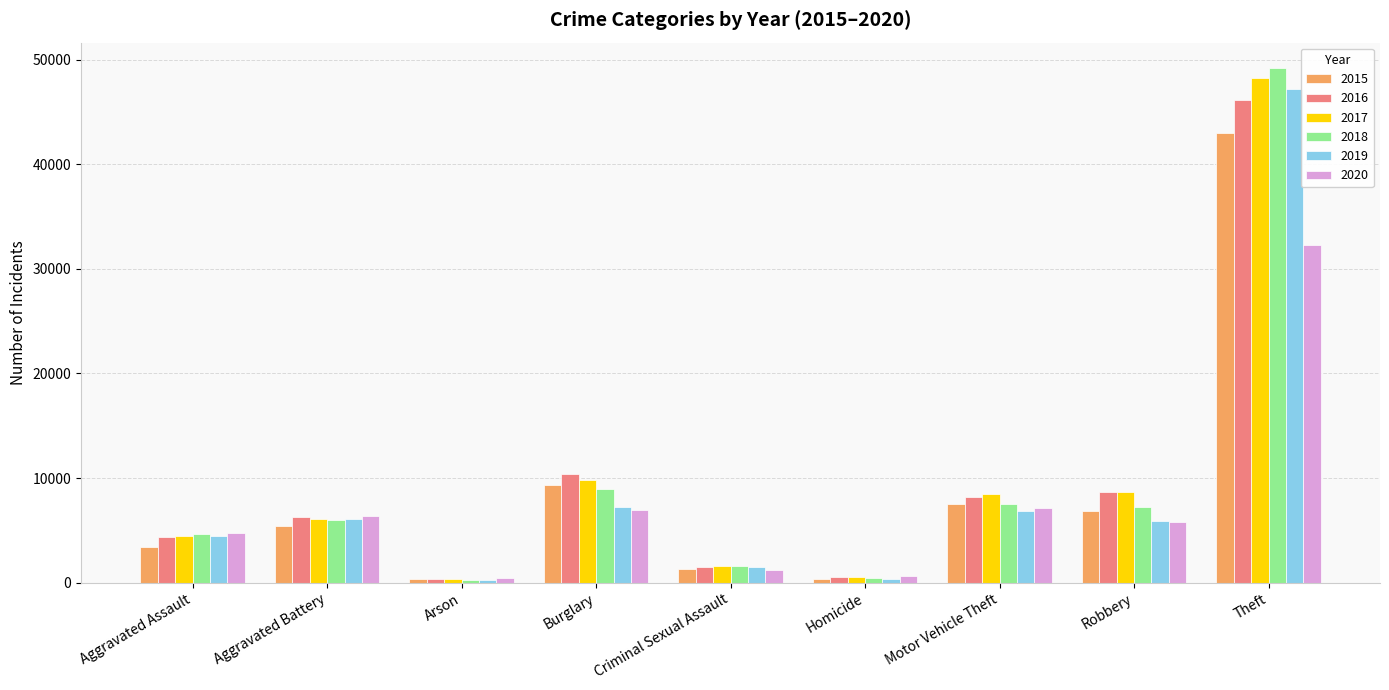

What is the total value across all series at Robbery?

43197